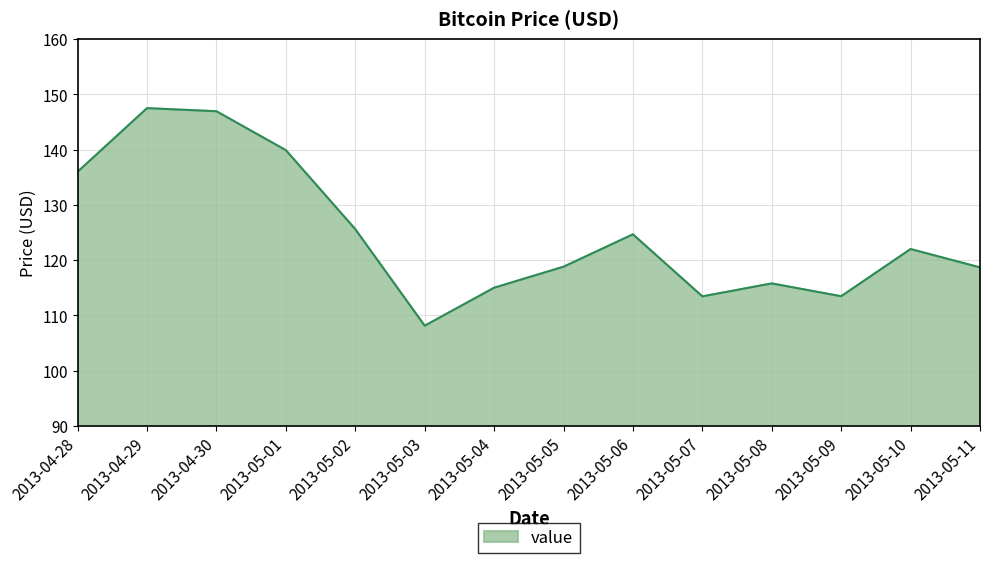

True or false: the data shows 122.0 at 2013-05-10.

True